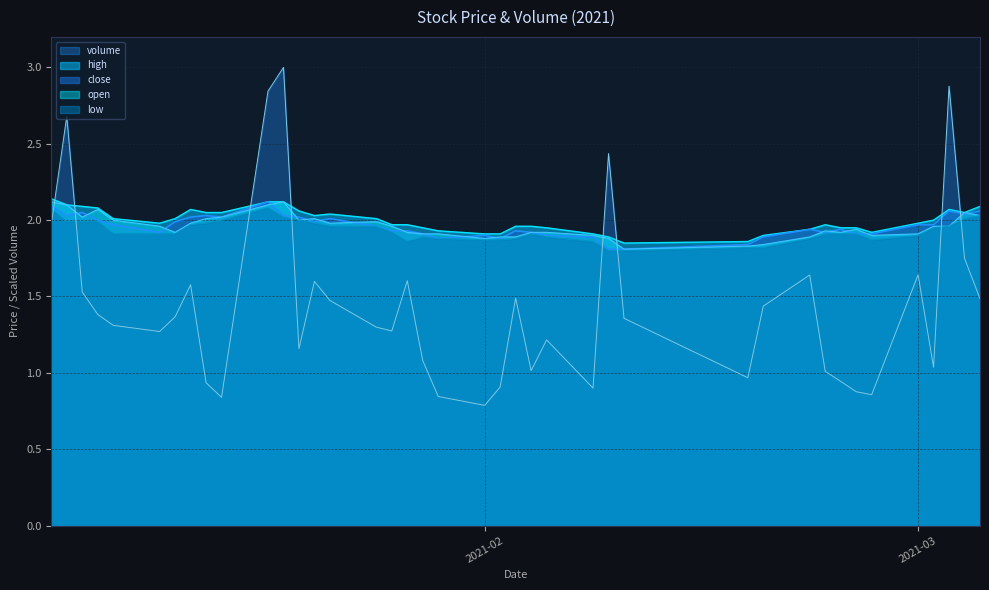

Is the value of open at 2021-02-24 greater than the value of volume at 2021-02-23?

Yes